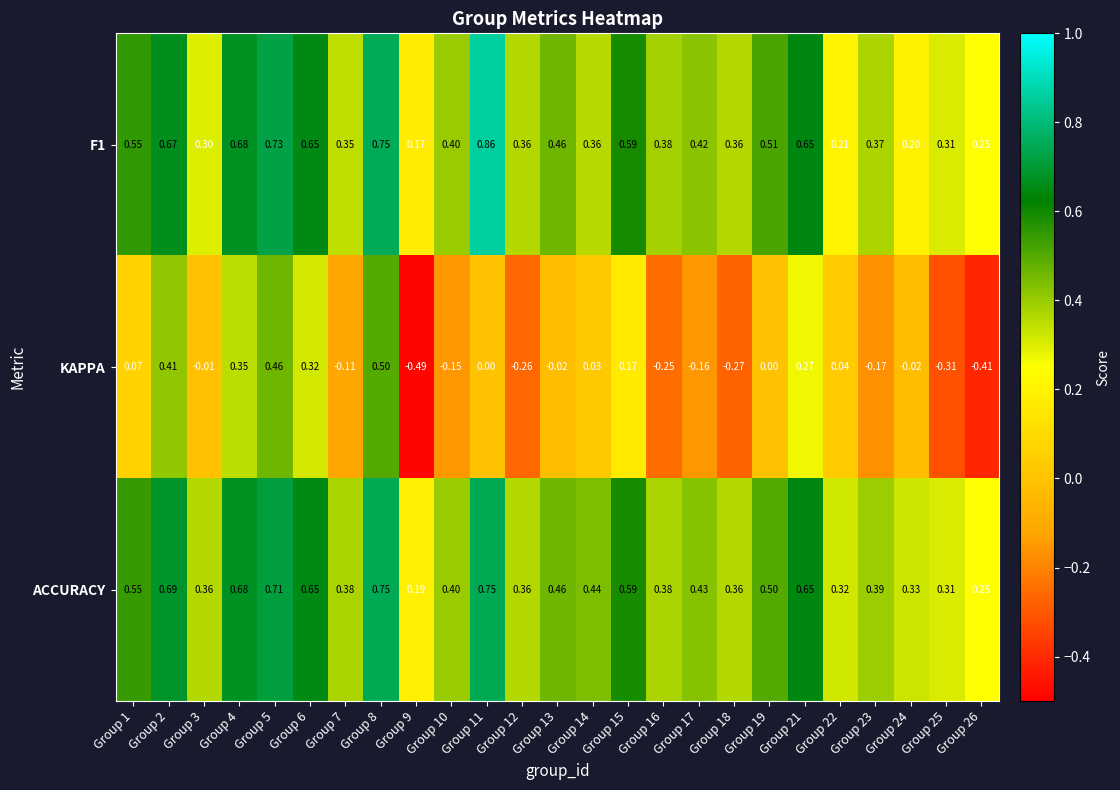

Is the value of ACCURACY at Group 18 greater than the value of KAPPA at Group 10?

Yes